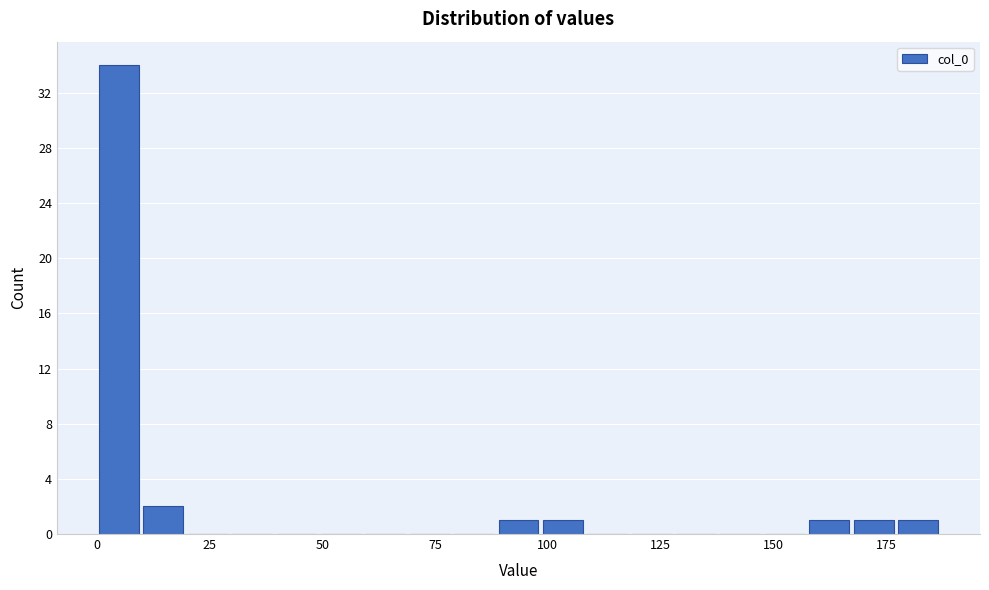

Around what value on the x-axis is the tallest bar? Give the approximate position of its centre, as read against the axis.

5